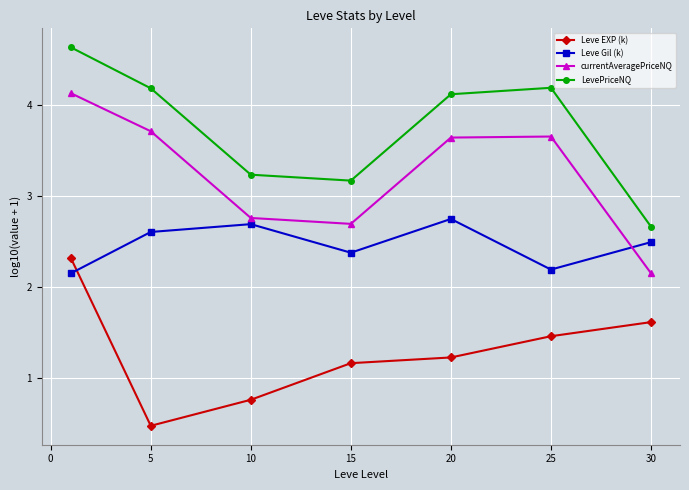

At how many categories does at least one series exceed 1?

7